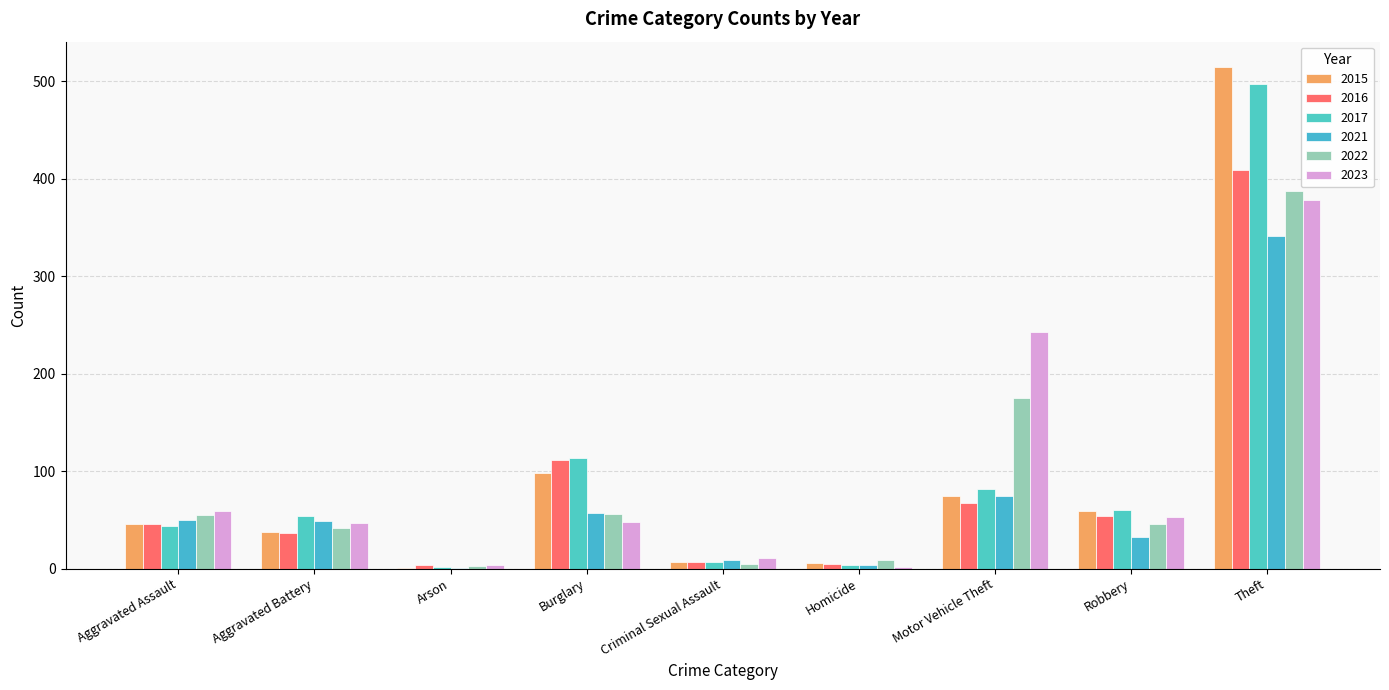

List the labels in order of 2023 value, largest first.

Theft, Motor Vehicle Theft, Aggravated Assault, Robbery, Burglary, Aggravated Battery, Criminal Sexual Assault, Arson, Homicide